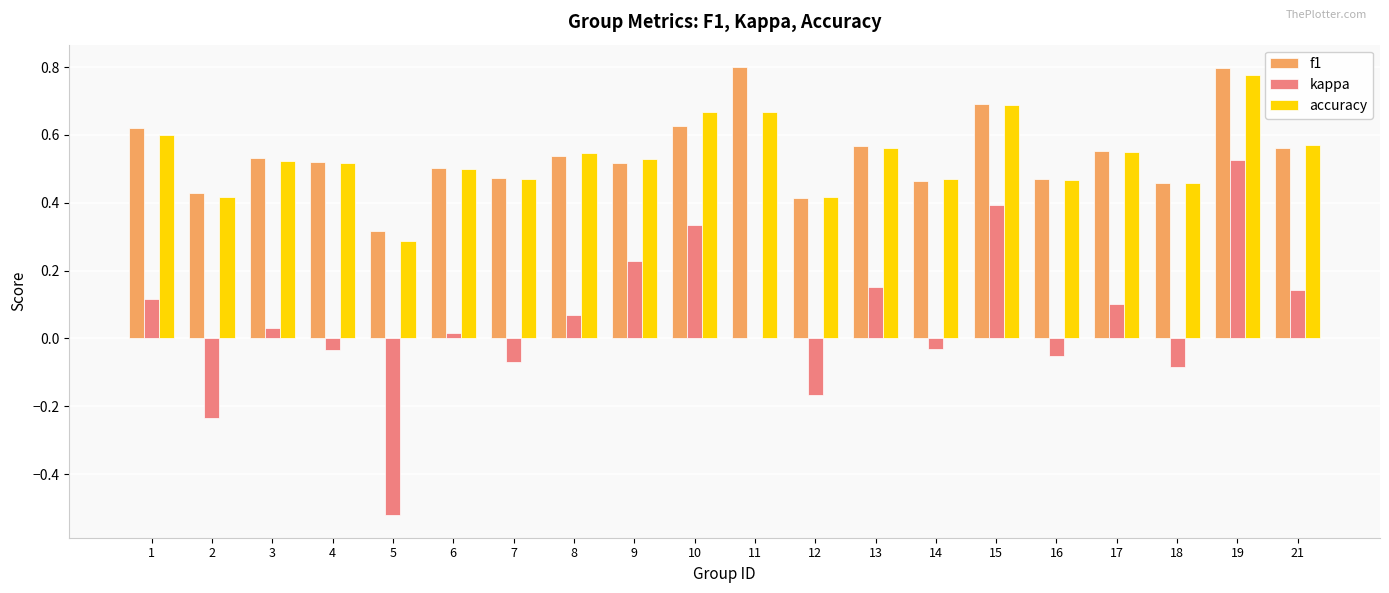

Is the value of kappa at 9 greater than the value of accuracy at 3?

No